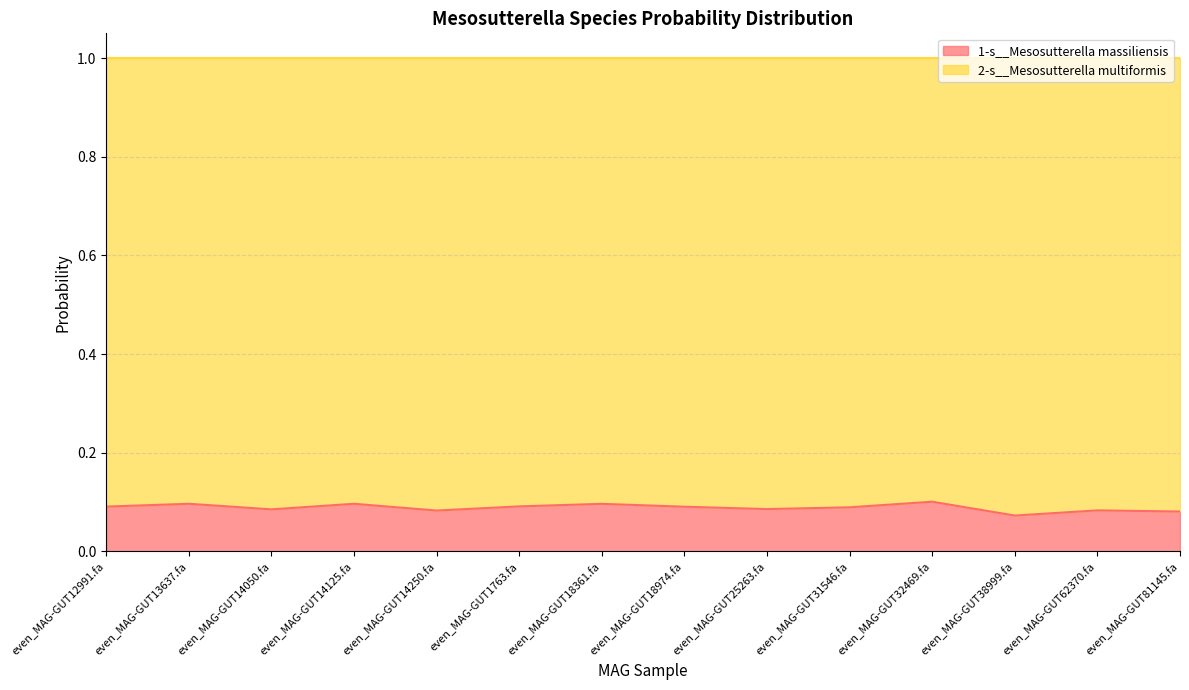

List the labels in order of value, smallest first.

even_MAG-GUT38999.fa, even_MAG-GUT81145.fa, even_MAG-GUT14250.fa, even_MAG-GUT62370.fa, even_MAG-GUT14050.fa, even_MAG-GUT25263.fa, even_MAG-GUT31546.fa, even_MAG-GUT18974.fa, even_MAG-GUT12991.fa, even_MAG-GUT1763.fa, even_MAG-GUT18361.fa, even_MAG-GUT13637.fa, even_MAG-GUT14125.fa, even_MAG-GUT32469.fa